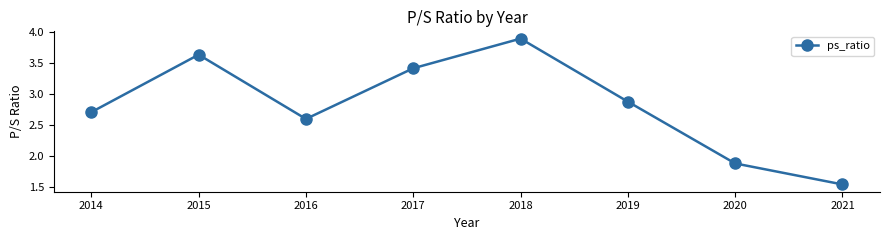

How many values exceed 2?

6